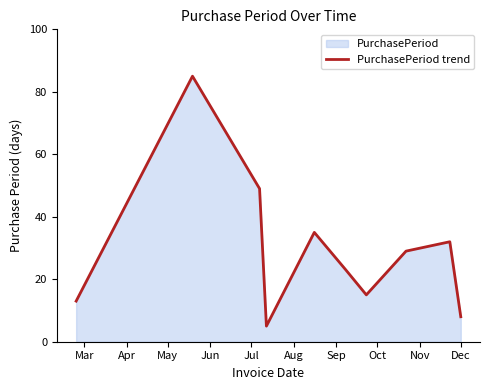

What is the value of the 6th point from the left?

23